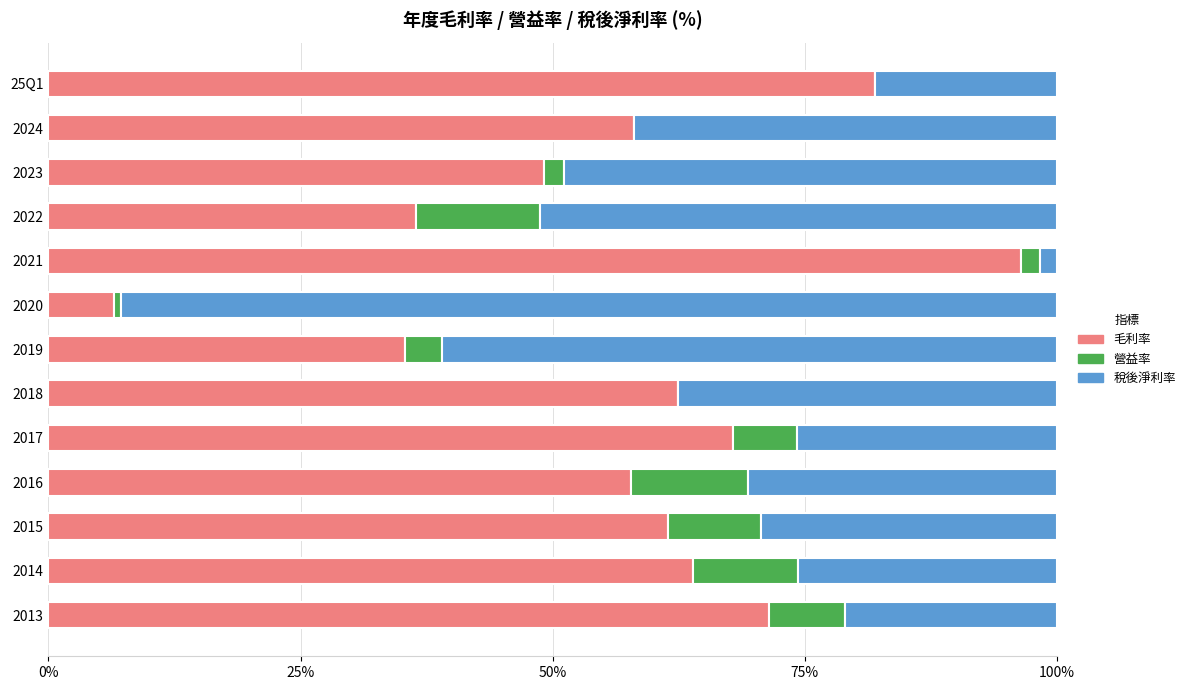

The value of 毛利率 at 2023 is 80.3. True or false?

False